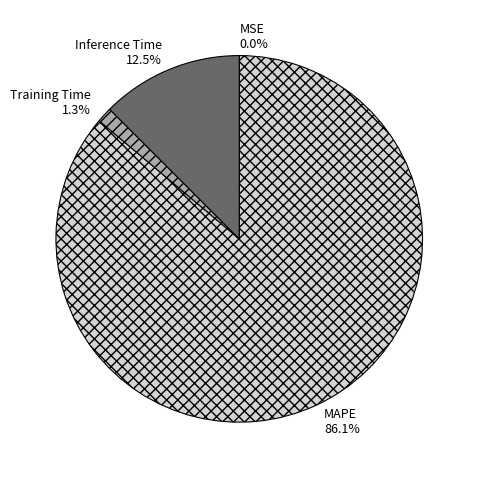

Which slice is the largest?

MAPE